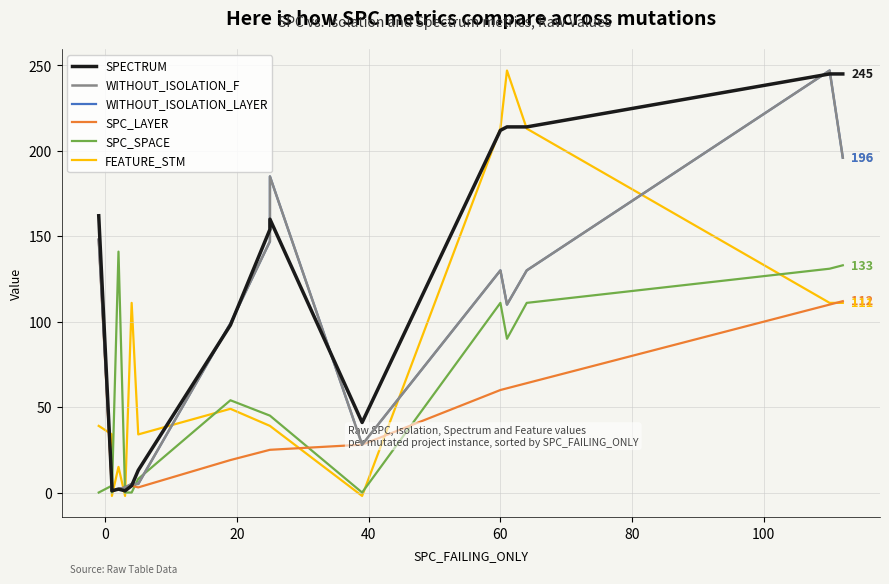

What is the sum of the WITHOUT_ISOLATION_LAYER values at 11 and 120?

229